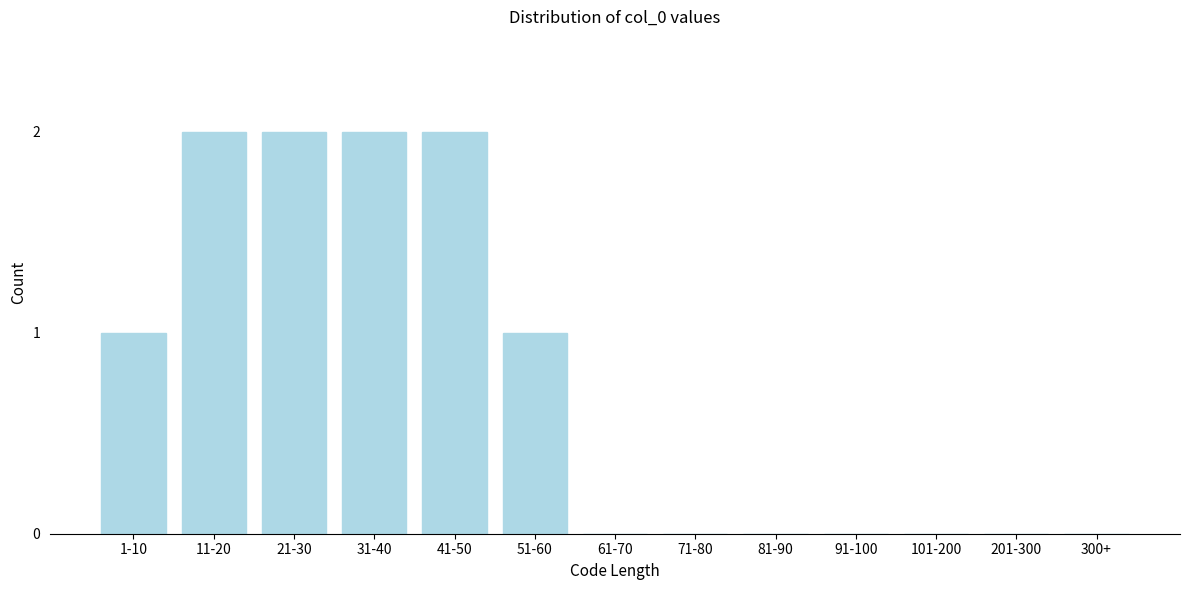

Reading right to left, extract all data points from this chart.

300+=0	201-300=0	101-200=0	91-100=0	81-90=0	71-80=0	61-70=0	51-60=1	41-50=2	31-40=2	21-30=2	11-20=2	1-10=1